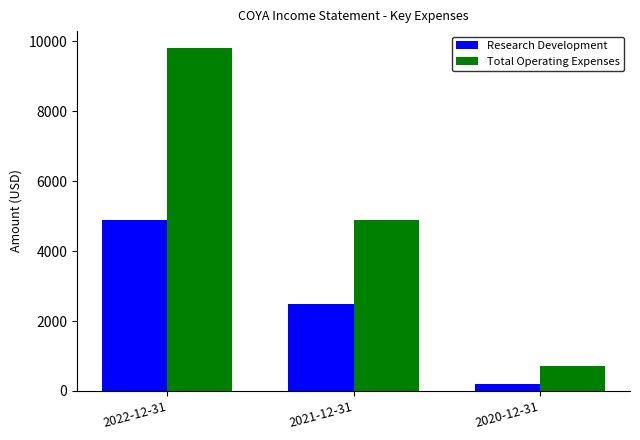

True or false: Total Operating Expenses has a value of 700 at 2020-12-31.

True